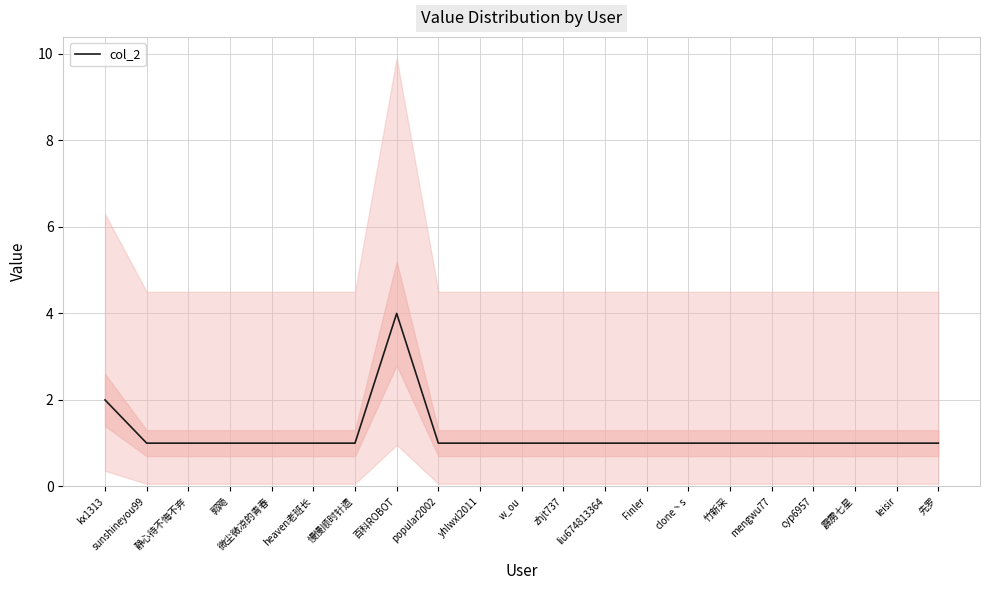

What is the label of the 13th point from the right?

popular2002